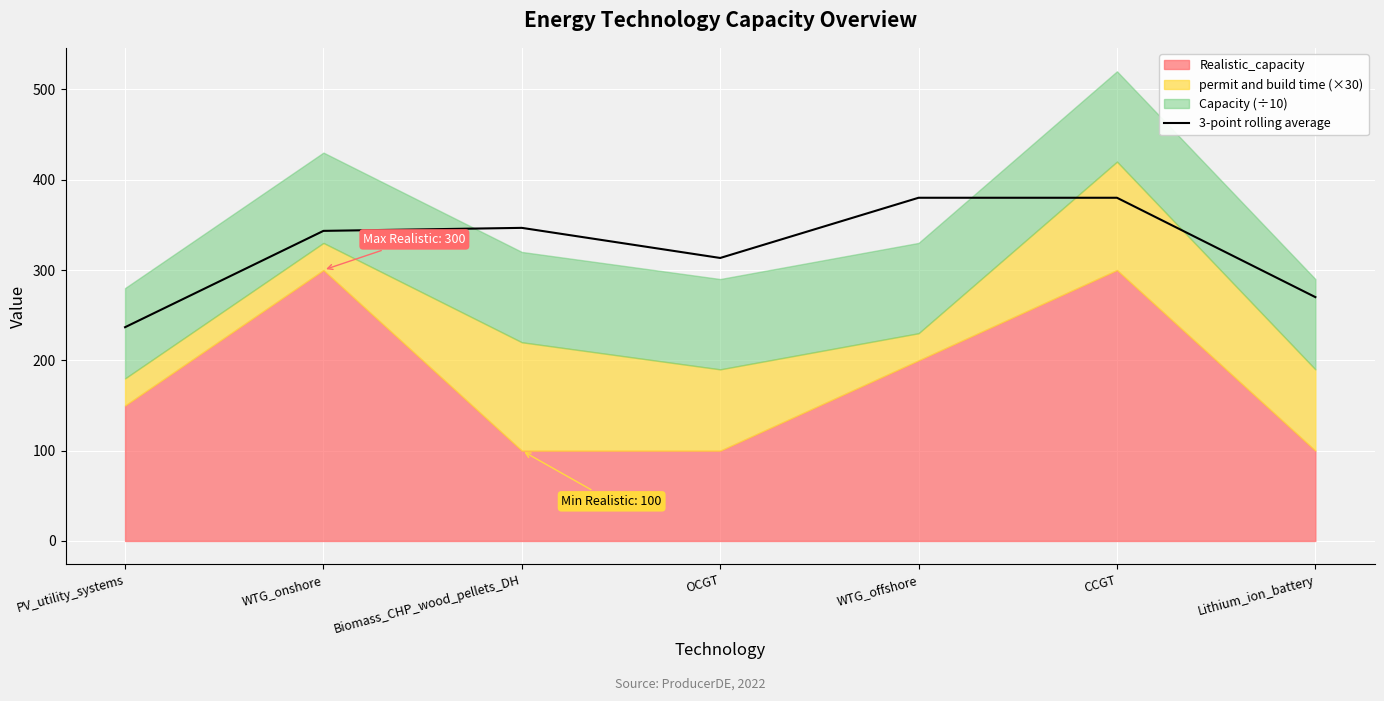

True or false: the data shows 346.7 at Biomass_CHP_wood_pellets_DH.

True